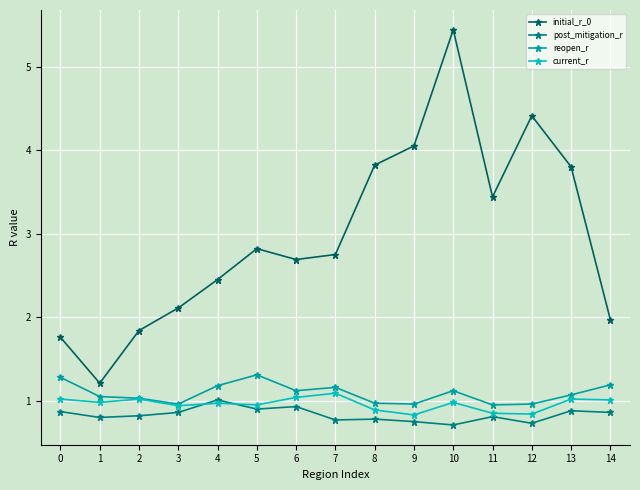

How many distinct data groups are displayed?

4